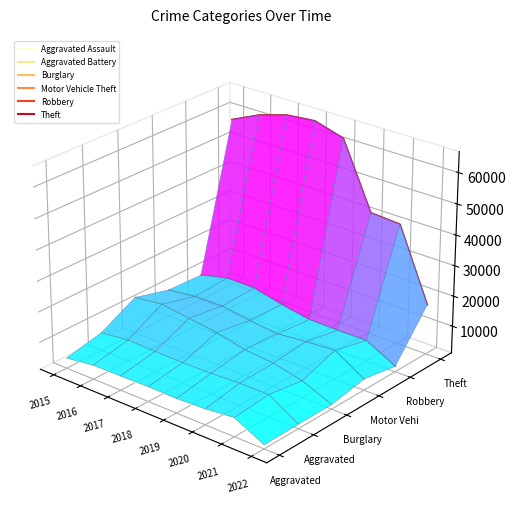

True or false: Aggravated Assault and Motor Vehicle Theft intersect in this chart.

False